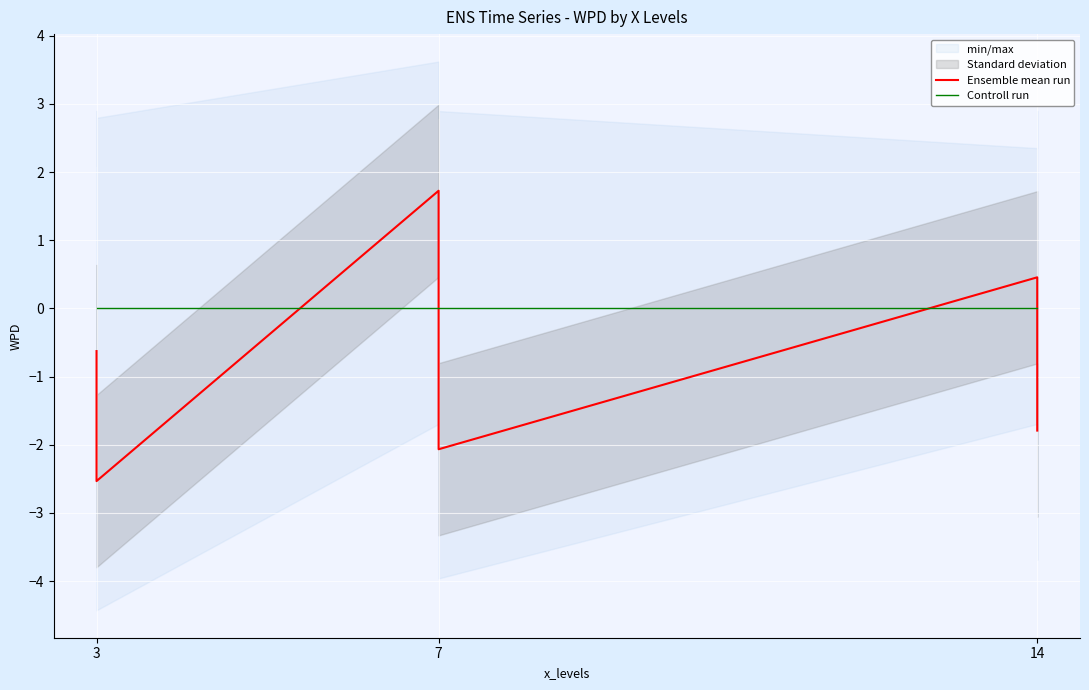

Which series ends up on top after the final intersection of Controll run and Ensemble mean run?

Controll run